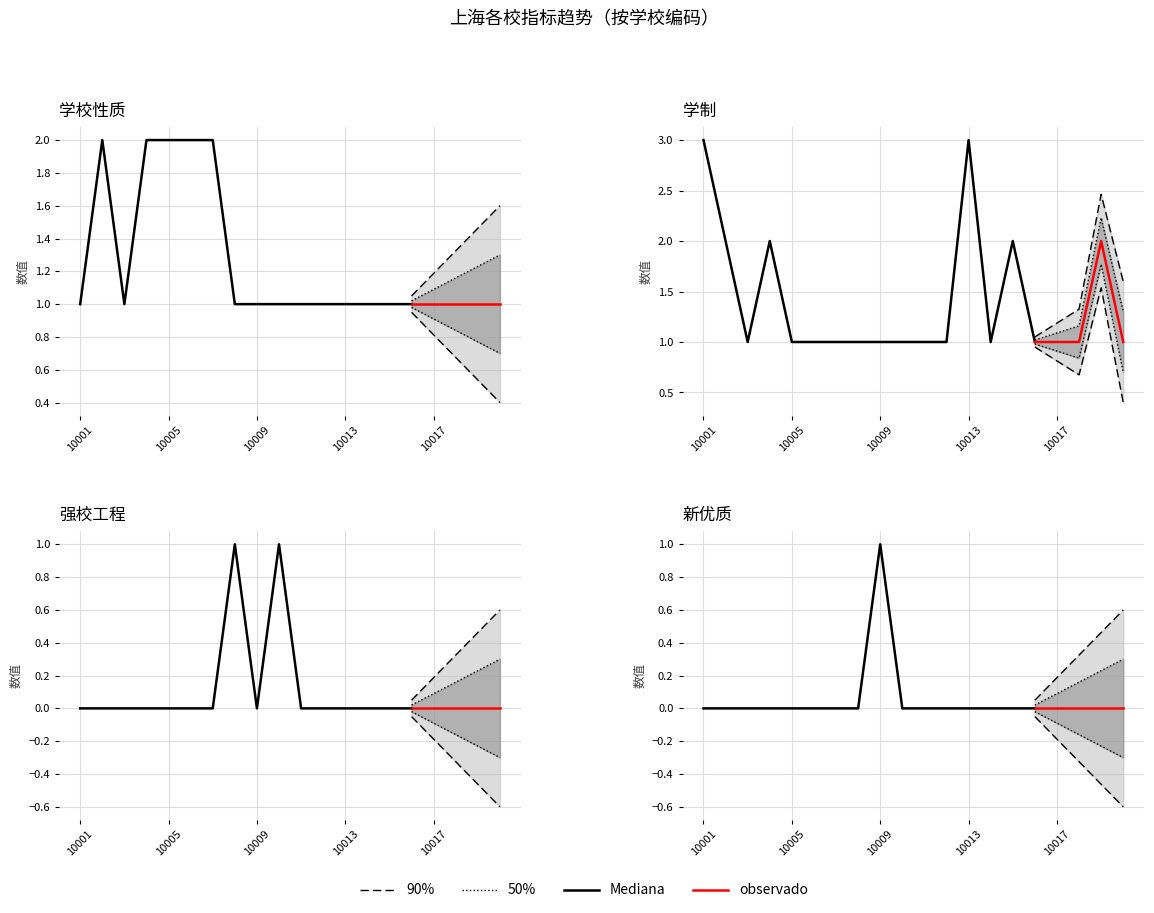

At which category does 强校工程 reach its first local peak?

10008